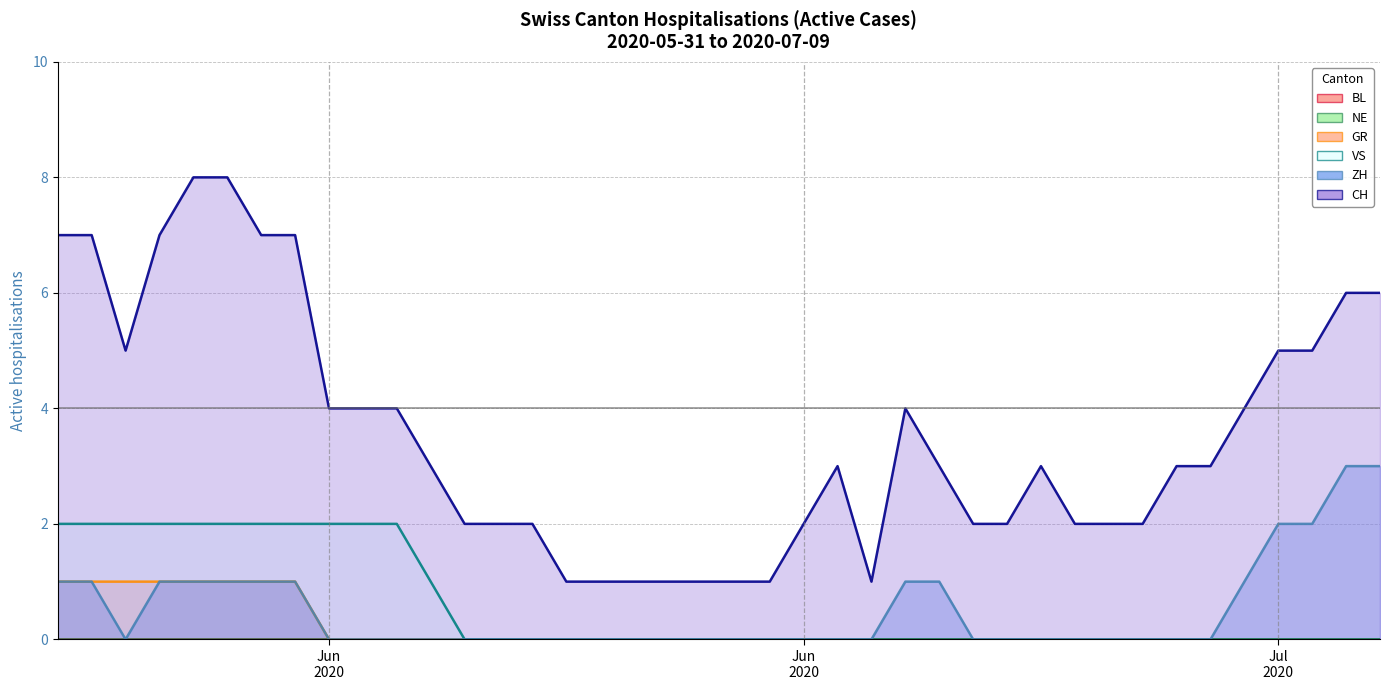

True or false: BL (line) and ZH (line) cross at least once.

False